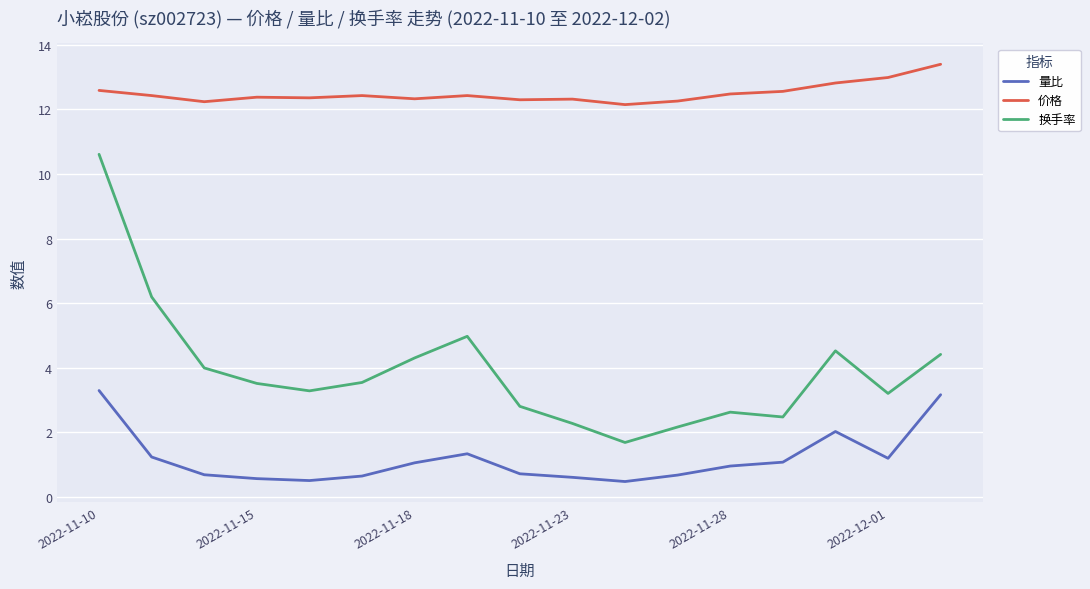

Which series has the largest range (max minus min)?

换手率